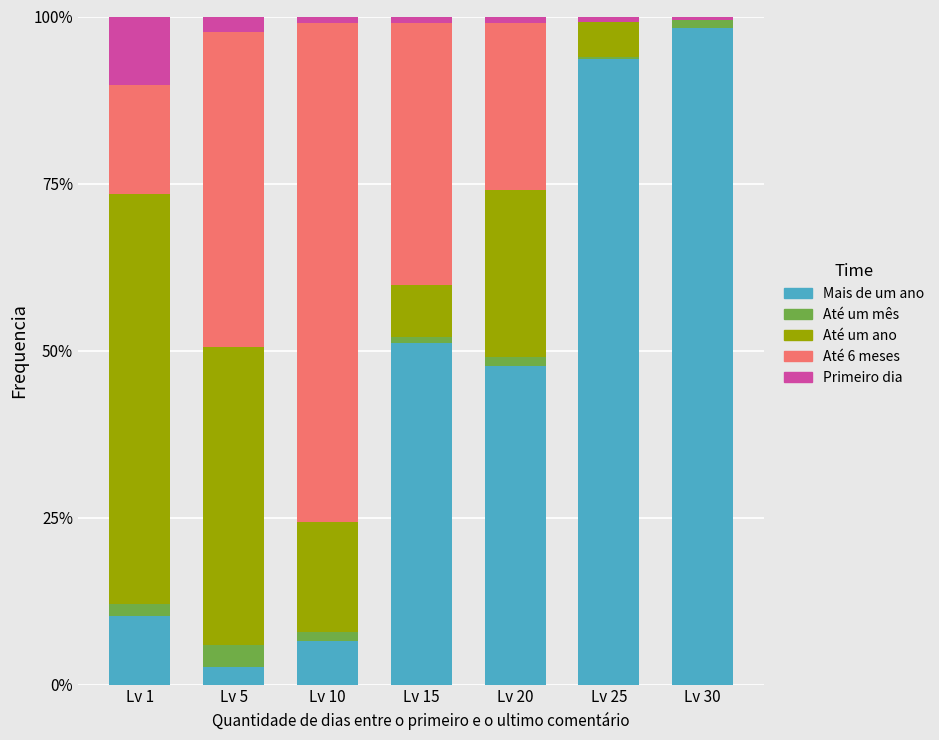

Which has a higher value, Lv 1 or Lv 5?

Lv 1